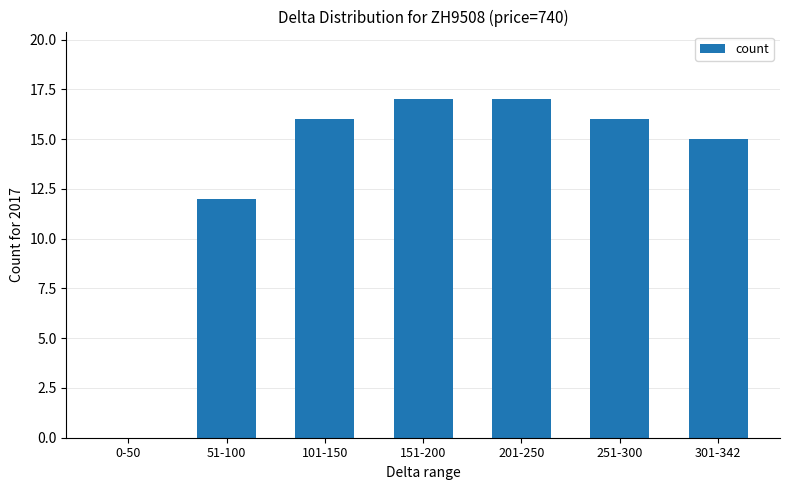

How many distinct data groups are displayed?

1